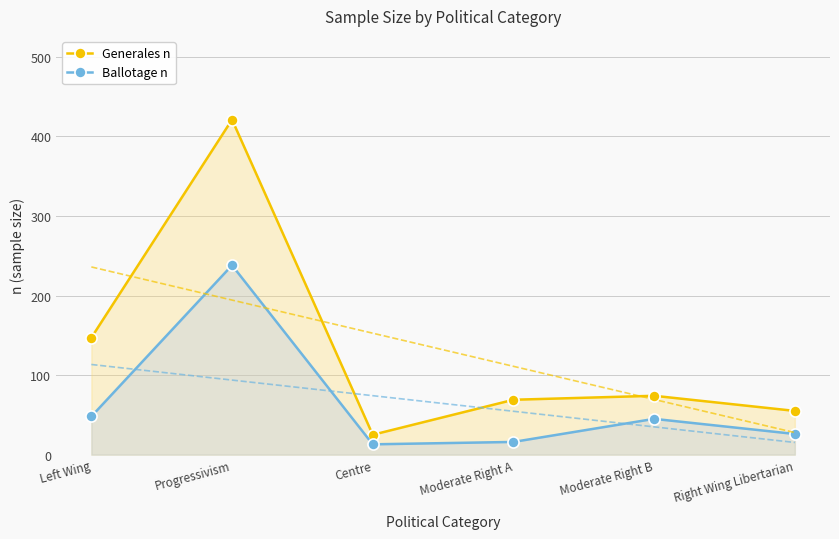

Which series has the largest total across all categories?

Generales n